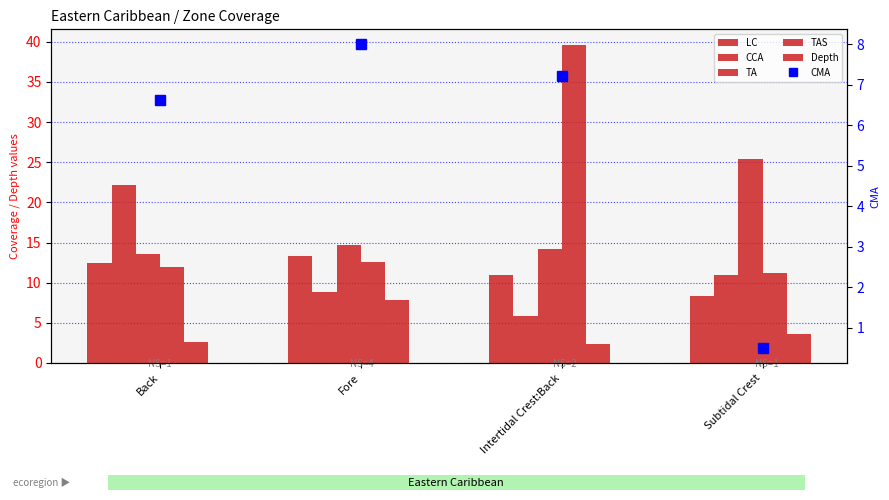

Reading left to right, extract all data points from this chart.

LC: 12.4	13.3	11.0	8.4
CCA: 22.2	8.8	5.8	10.9
TA: 13.5	14.7	14.2	25.4
TAS: 12.0	12.6	39.6	11.2
Depth: 2.6	7.9	2.4	3.6
CMA: 6.6	8.0	7.2	0.5